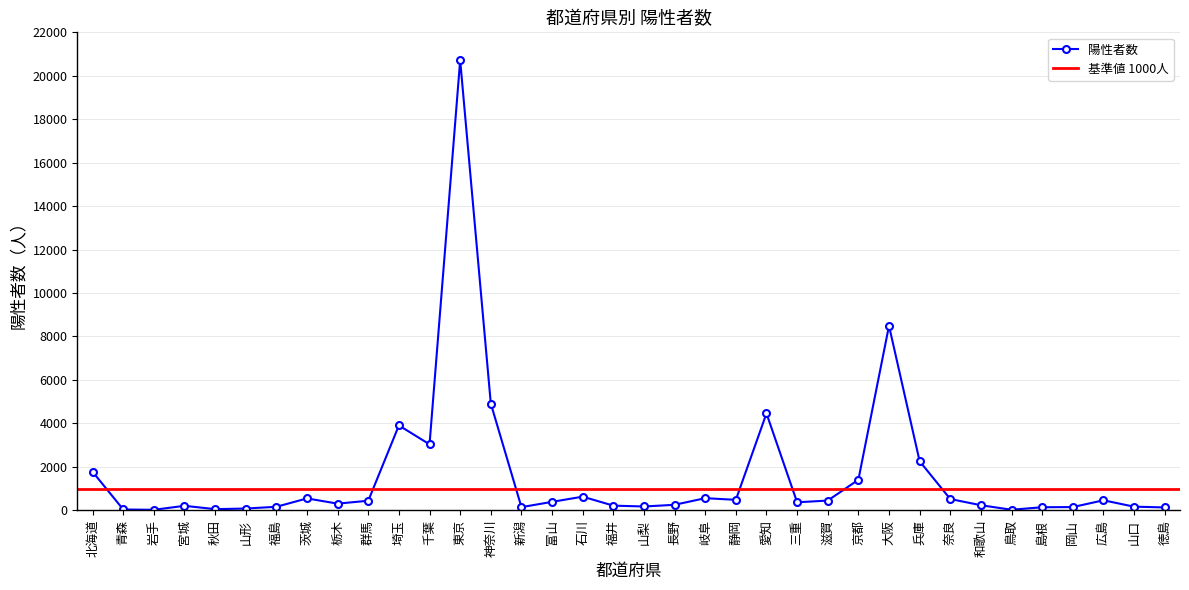

List the labels in order of value, smallest first.

岩手, 鳥取, 青森, 秋田, 山形, 徳島, 島根, 新潟, 岡山, 福島, 山口, 山梨, 宮城, 福井, 和歌山, 長野, 栃木, 三重, 富山, 群馬, 滋賀, 広島, 静岡, 奈良, 茨城, 岐阜, 石川, 京都, 北海道, 兵庫, 千葉, 埼玉, 愛知, 神奈川, 大阪, 東京